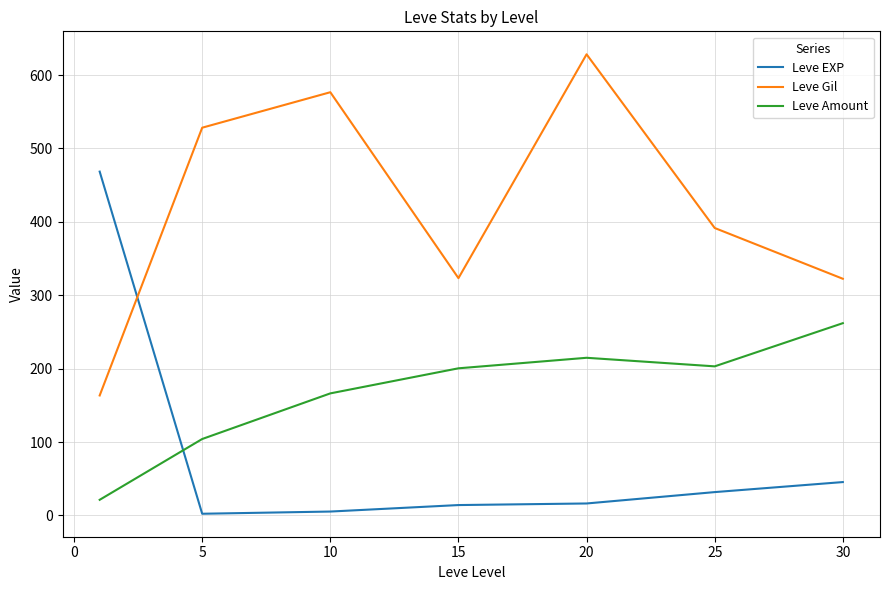

Rank the series by their maximum value, from lowest to highest.

Leve Amount, Leve EXP, Leve Gil